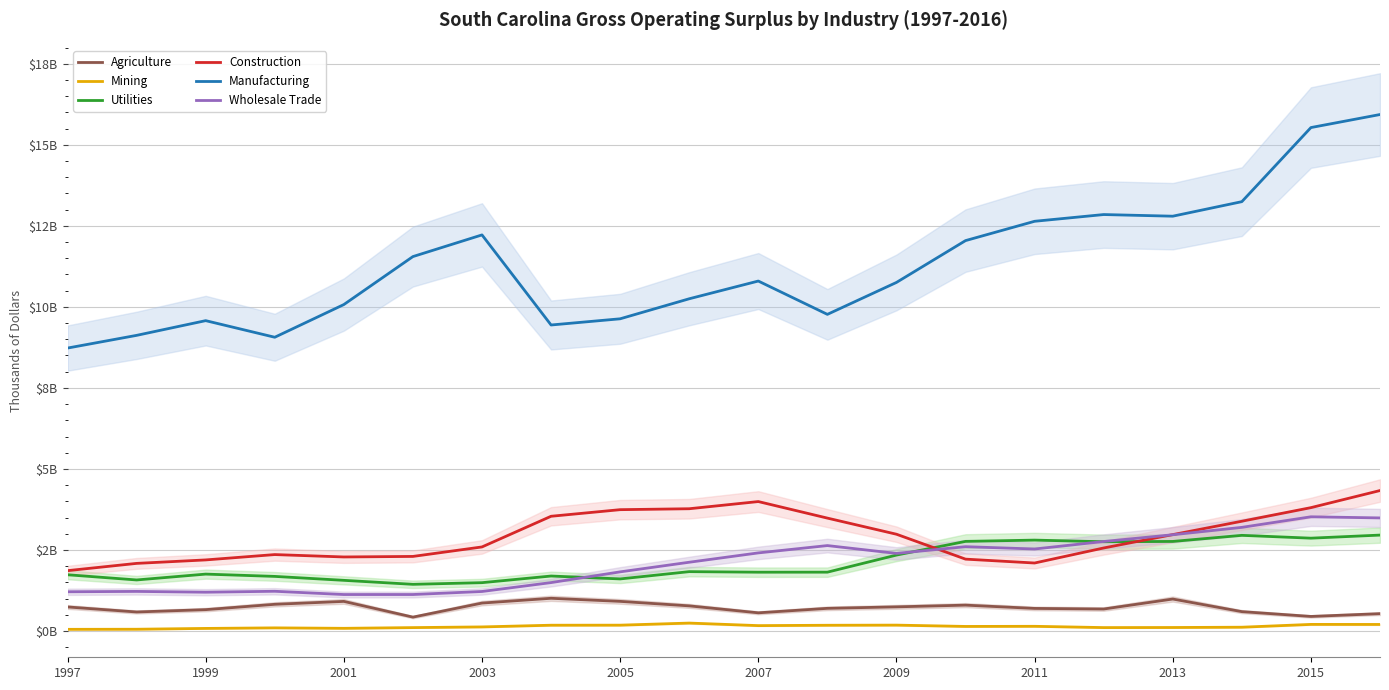

How many data points does each series have?

20